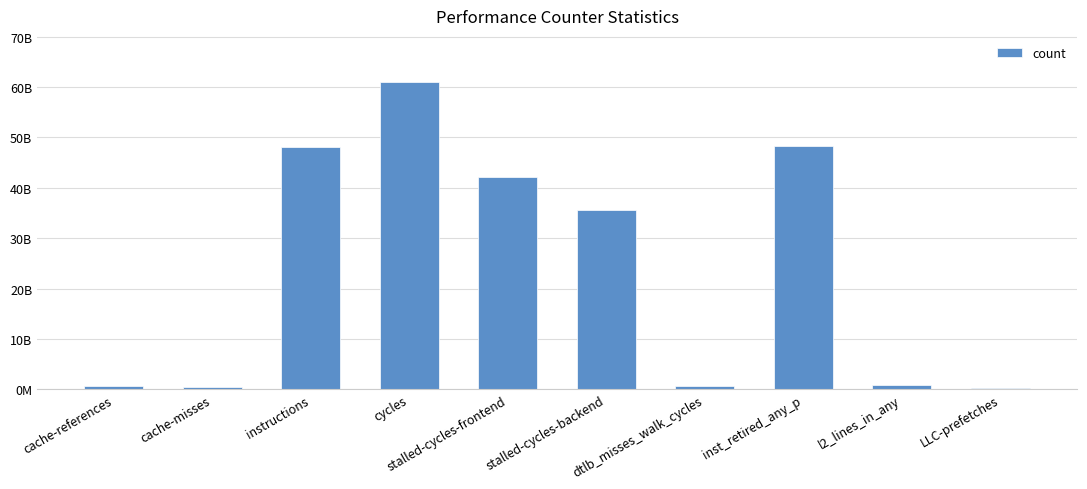

Reading left to right, transcribe all the data shown in this chart.

cache-references=572828338	cache-misses=540909189	instructions=48152425725	cycles=61005189860	stalled-cycles-frontend=42176493191	stalled-cycles-backend=35627996269	dtlb_misses_walk_cycles=596742877	inst_retired_any_p=48308647696	l2_lines_in_any=825459510	LLC-prefetches=257522507